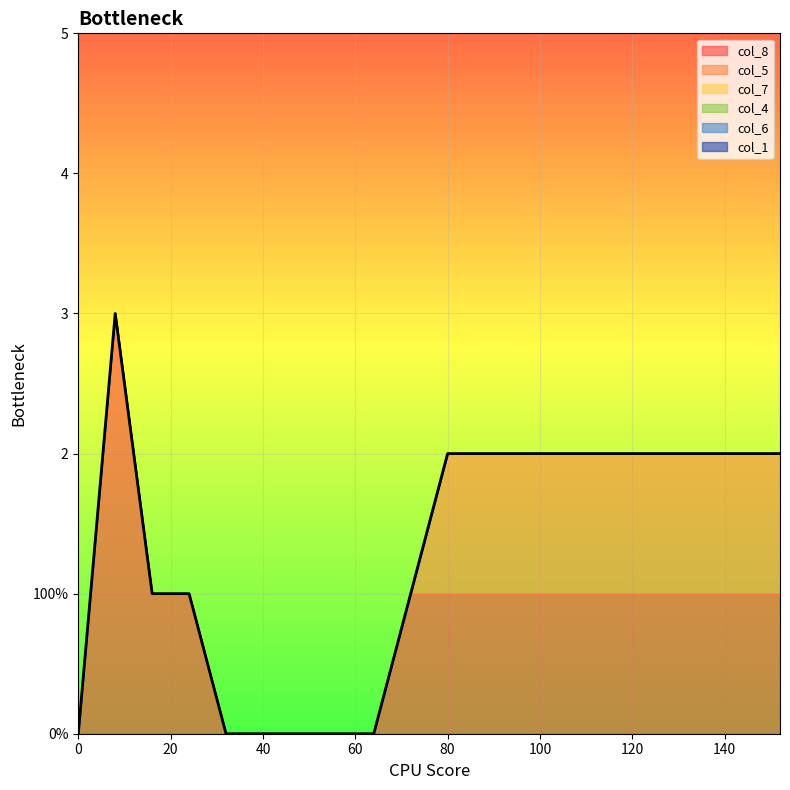

Does the chart display data point markers on the line(s)?

No